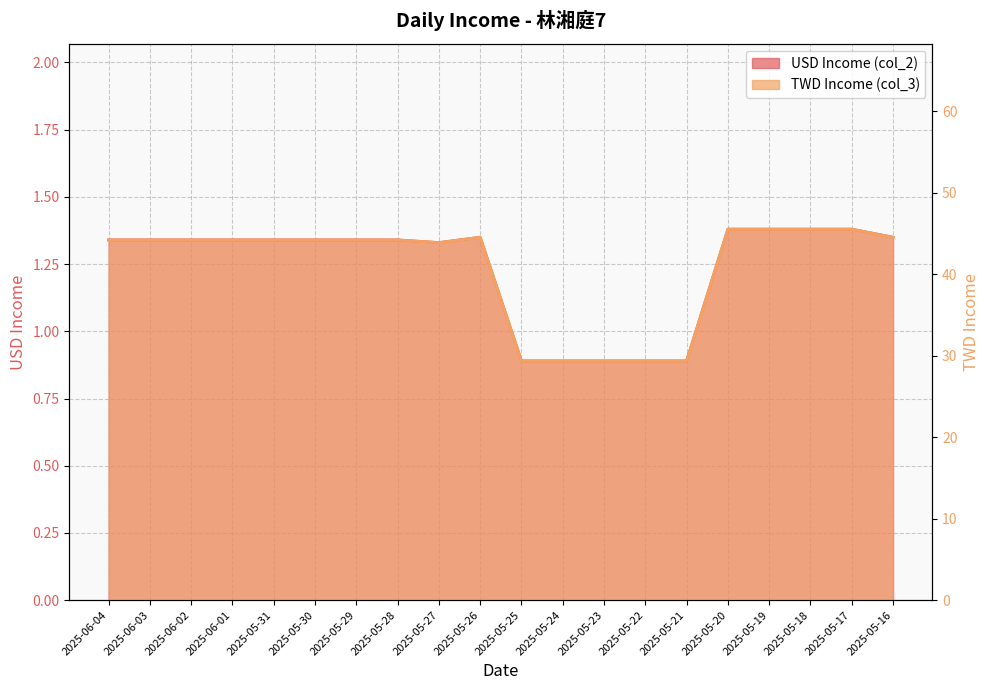

Which series has the largest range (max minus min)?

TWD Income (col_3)